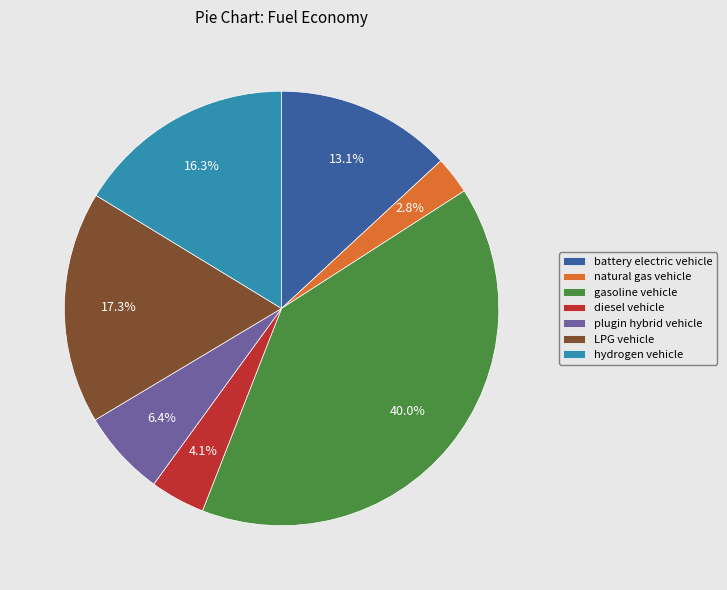

The diesel vehicle slice represents 17% of the pie. True or false?

False